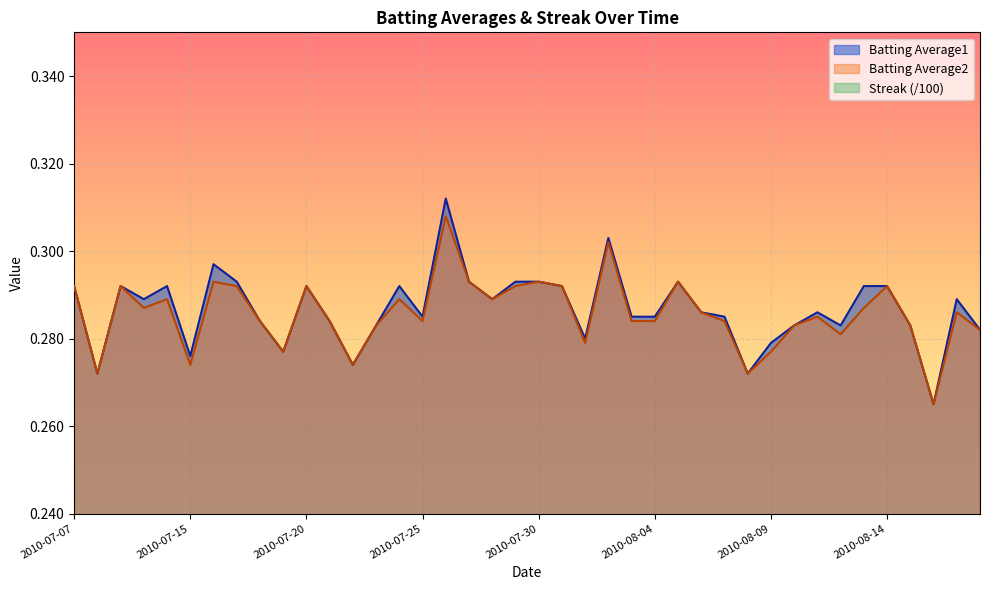

Where is the first local maximum for Batting Average1?

2010-07-09